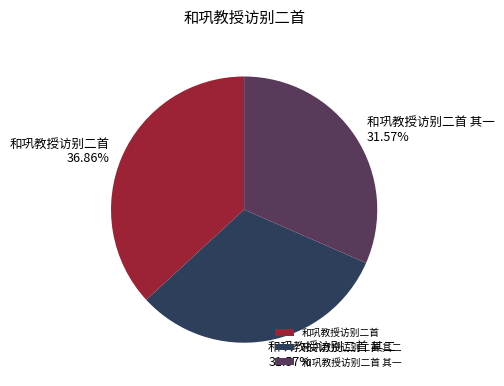

What is the largest slice in the pie chart?

和巩教授访别二首